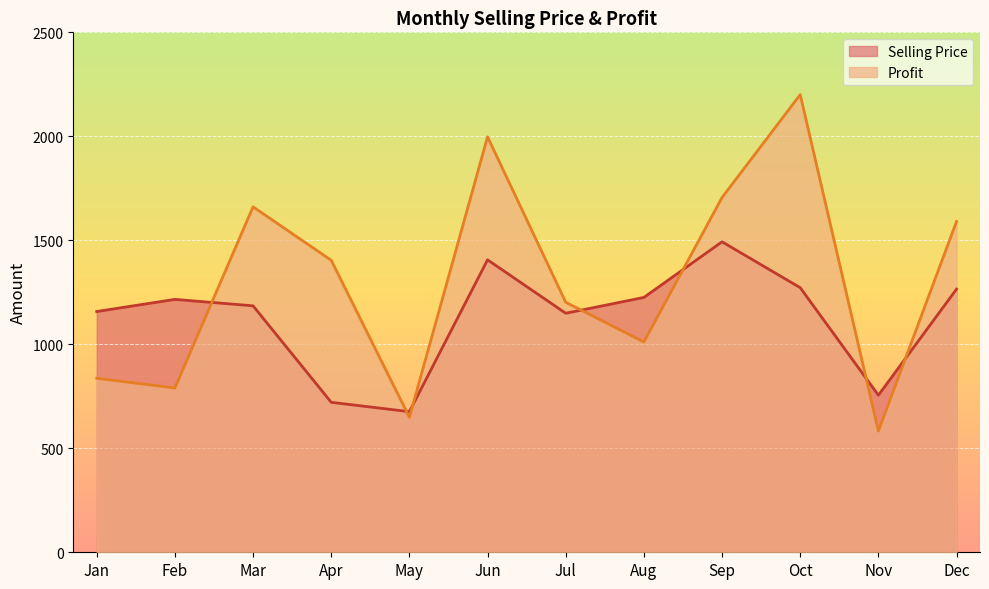

What is the difference between the second highest and second lowest values in the Selling Price series?

685.1